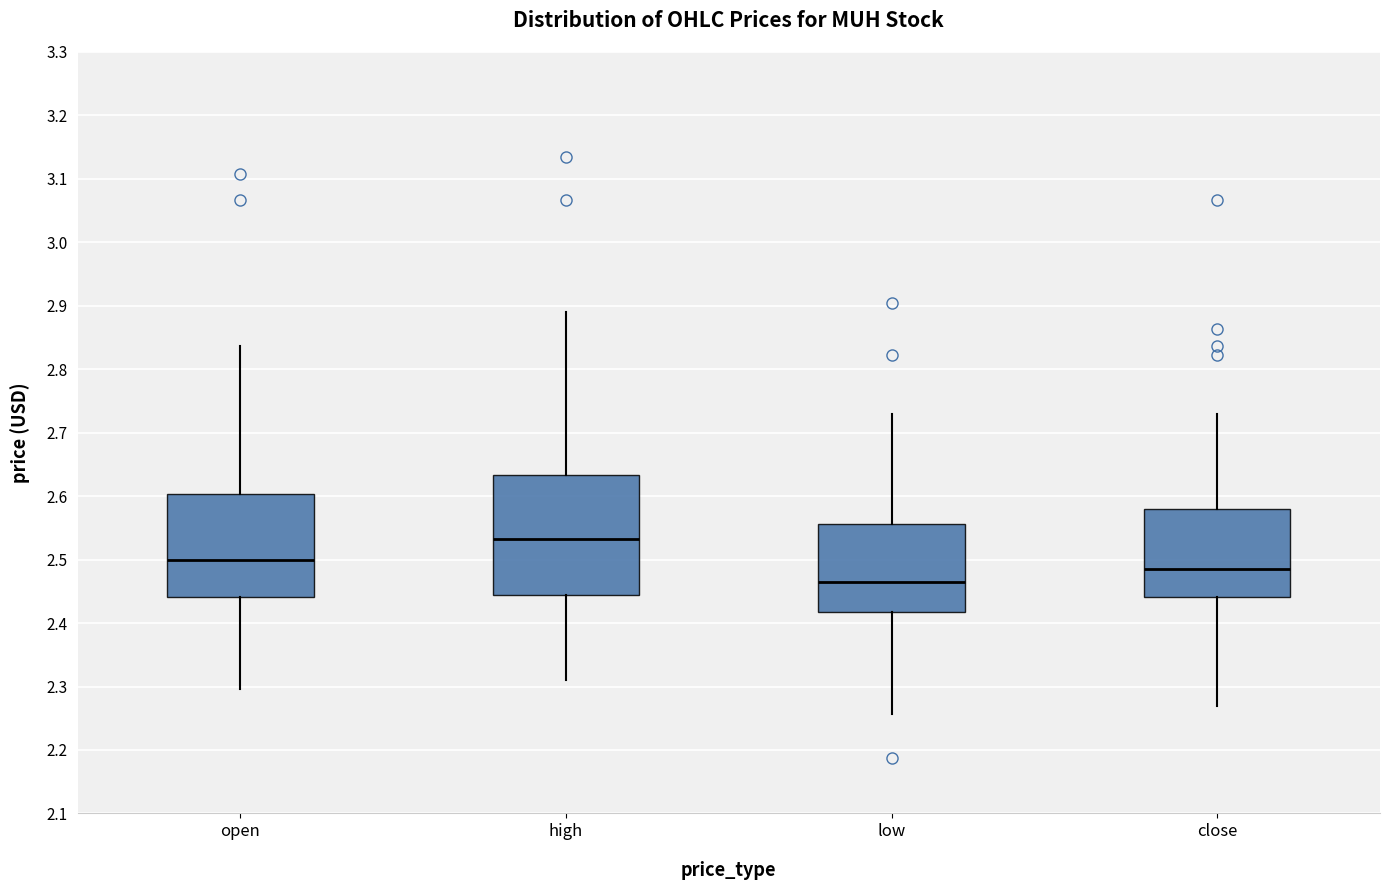

Reading left to right, transcribe this box plot: for each box, give where its median line is, the range the box spans, and where its two whiskers end, as read against the y-axis. The values are not printed on the chart, so give them approximately, as read against the axis.

open: median 2.50, box 2.44 to 2.60, whiskers 2.30 to 2.84
high: median 2.53, box 2.45 to 2.63, whiskers 2.31 to 2.89
low: median 2.47, box 2.42 to 2.56, whiskers 2.26 to 2.73
close: median 2.49, box 2.44 to 2.58, whiskers 2.27 to 2.73